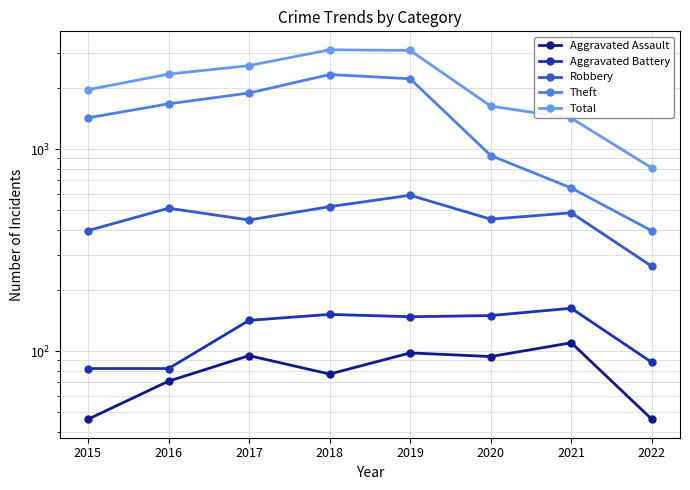

True or false: Theft has more than 2 points higher than both neighbors.

False